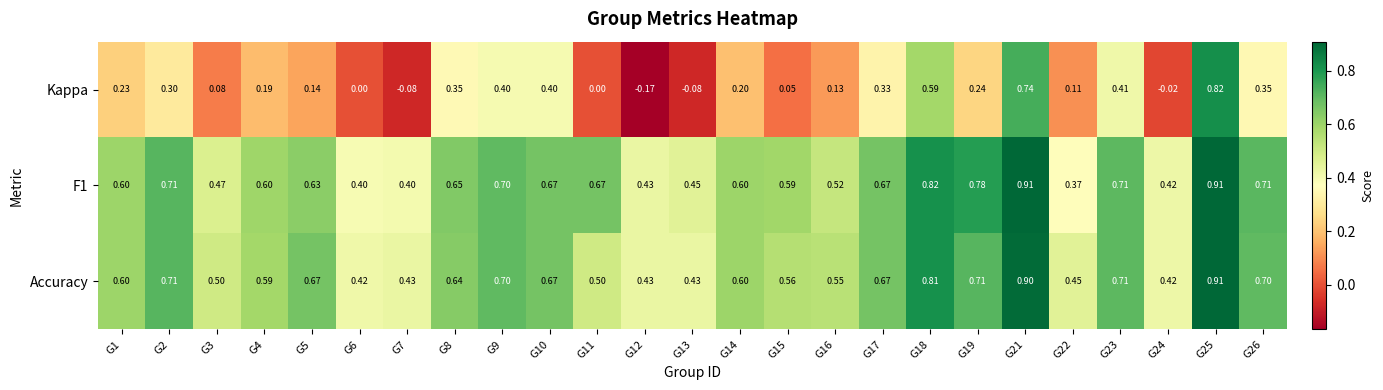

Which series changed the most between G11 and G13?

F1